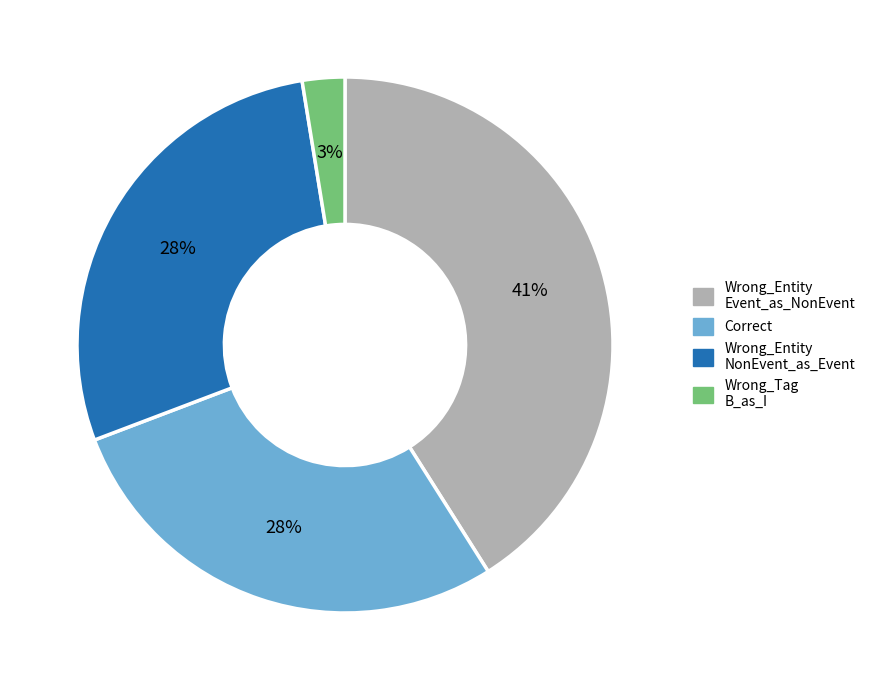

Is there any slice that represents more than half of the pie?

No